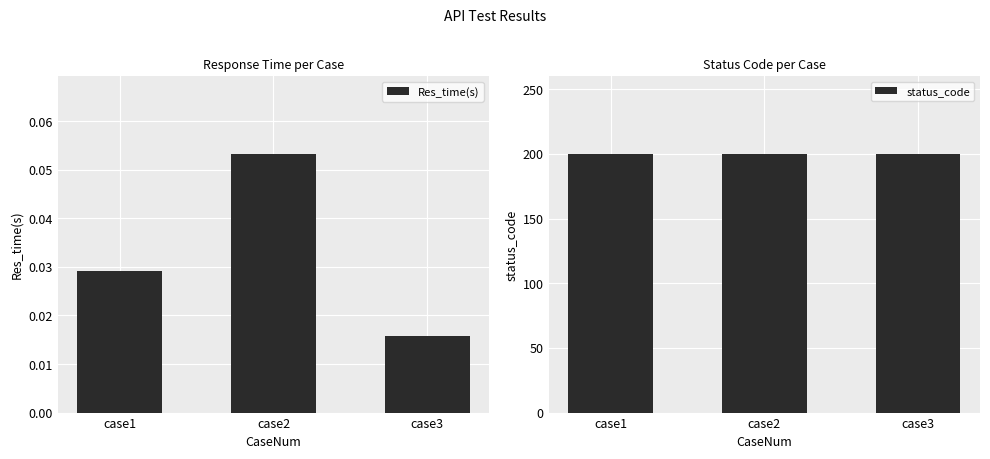

What is the total value across all series at case3?

200.0